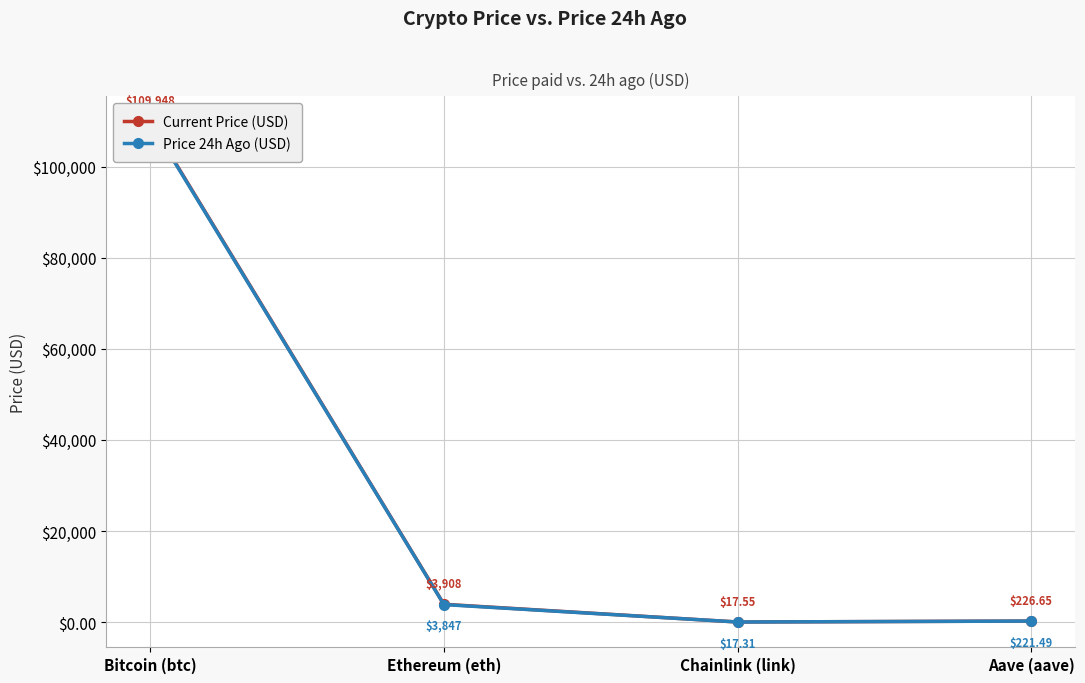

Is this an area chart (filled region under the line)?

No